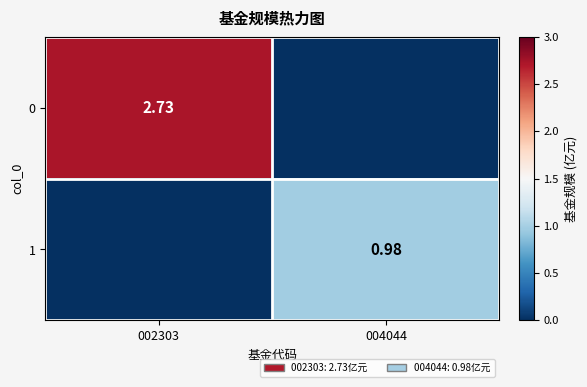

What is the average value of the 0 series?

1.4